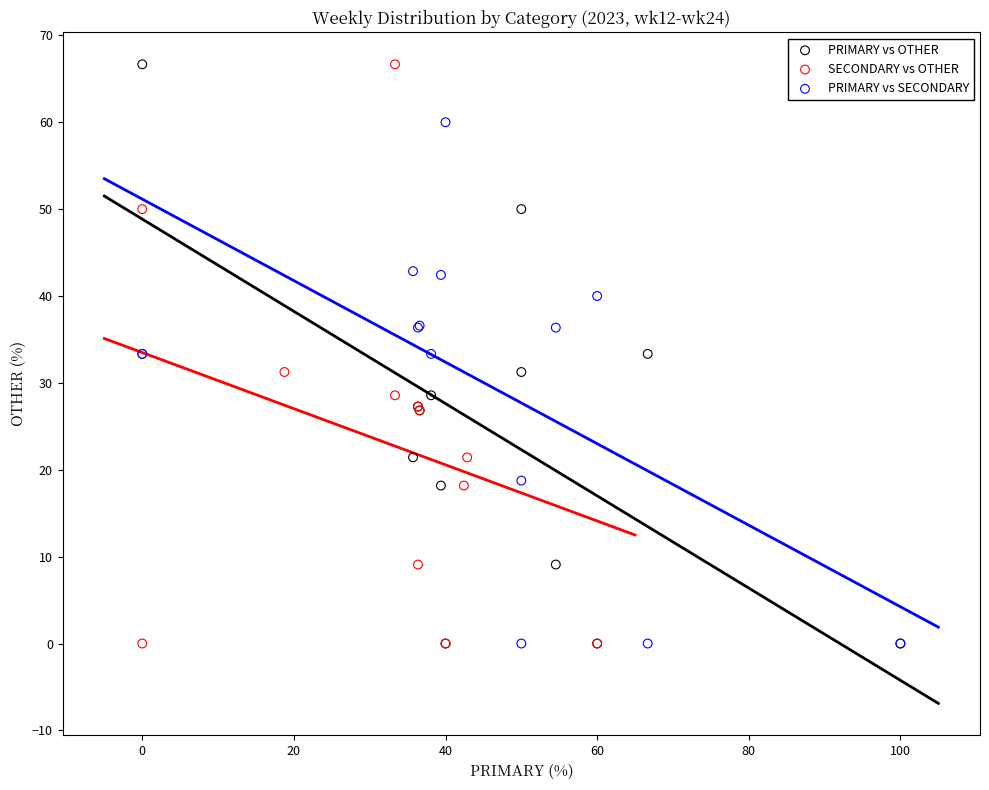

What are all the series names shown in the legend?

PRIMARY vs OTHER, SECONDARY vs OTHER, PRIMARY vs SECONDARY